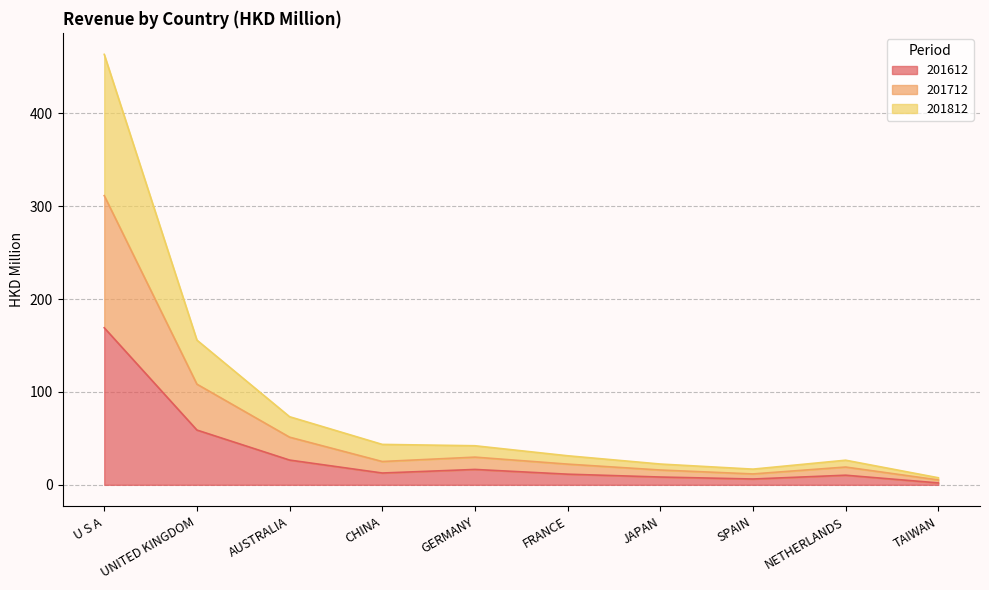

How many interior local valleys does the 201612 series have?

2